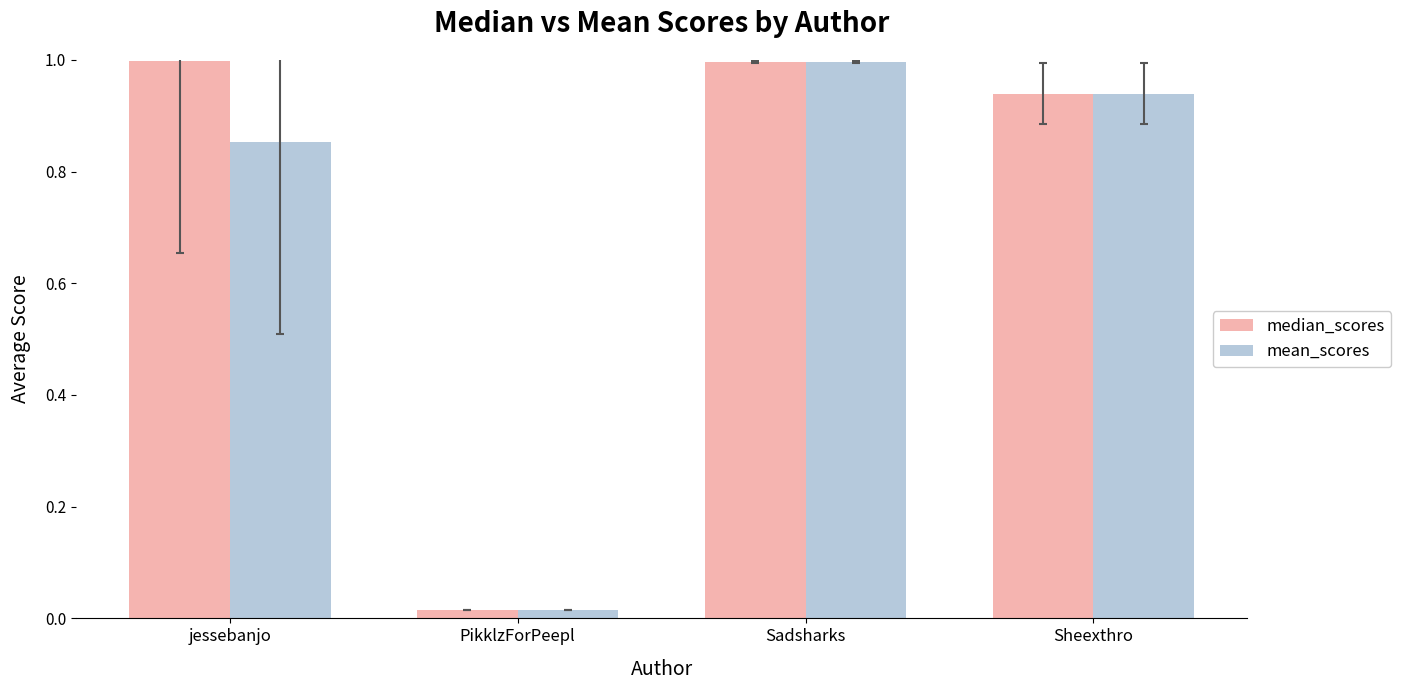

How many bars are there in total?

8